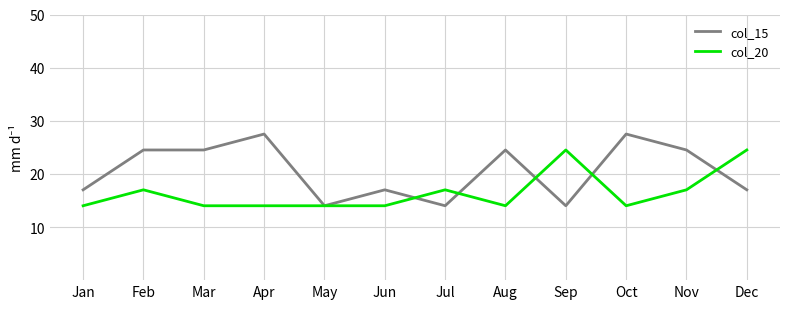

Which series has the largest total across all categories?

col_15